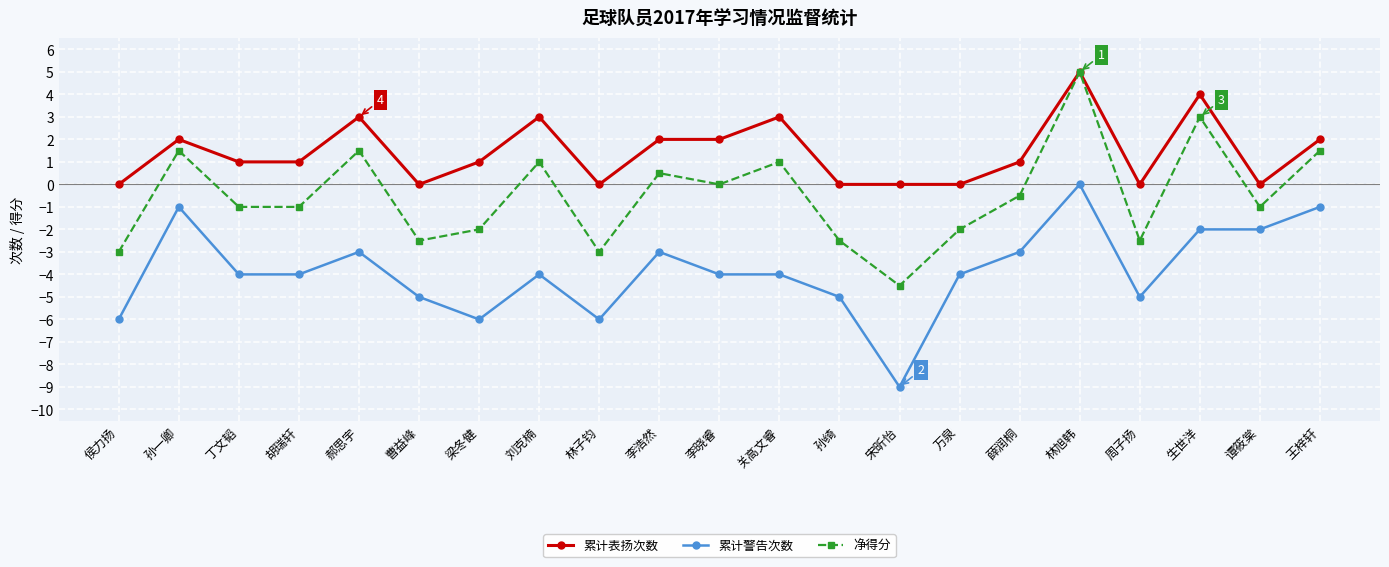

What is the difference between the second highest and minimum values in the 累计警告次数 series?

8.0